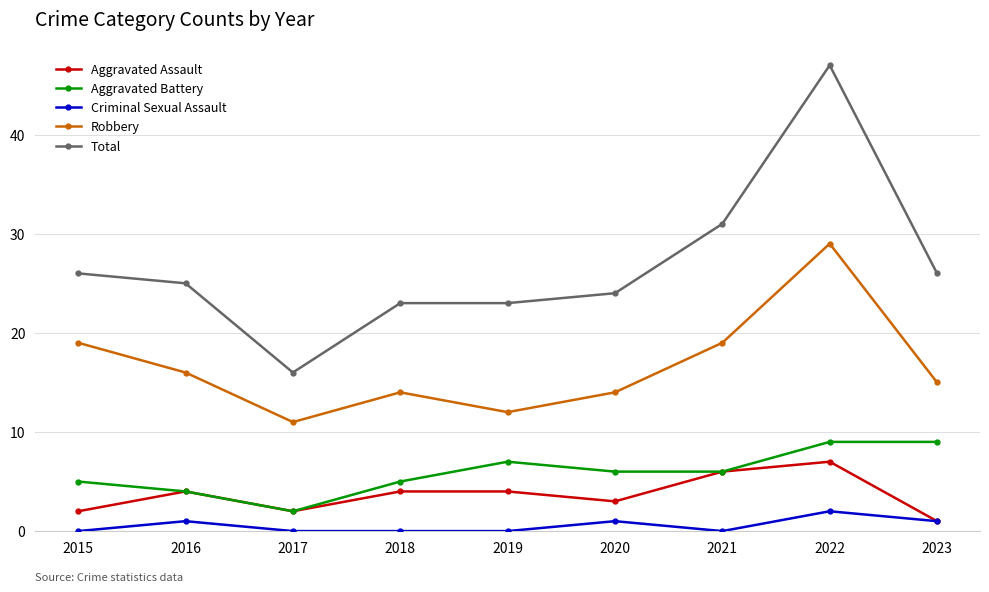

At which label does Robbery reach its minimum?

2017